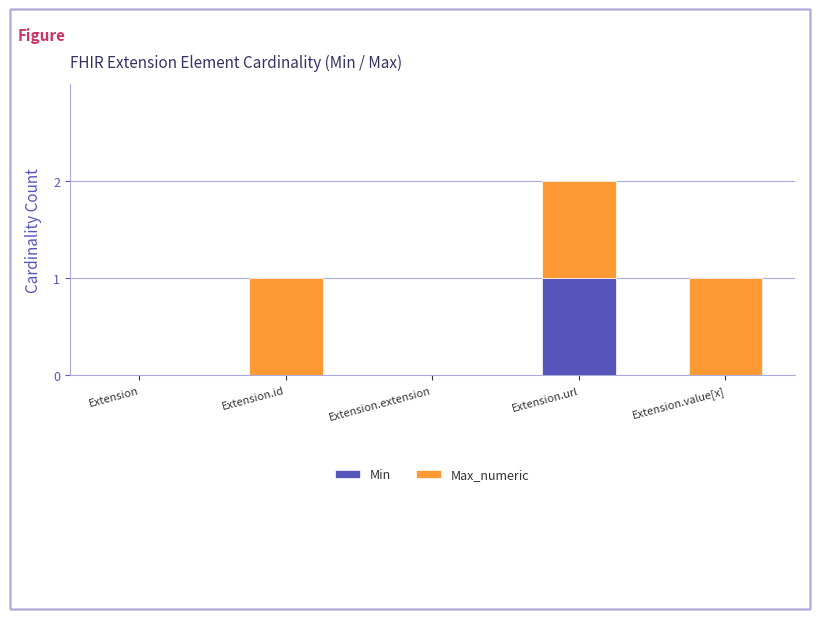

The value of Min at Extension is 0. True or false?

True